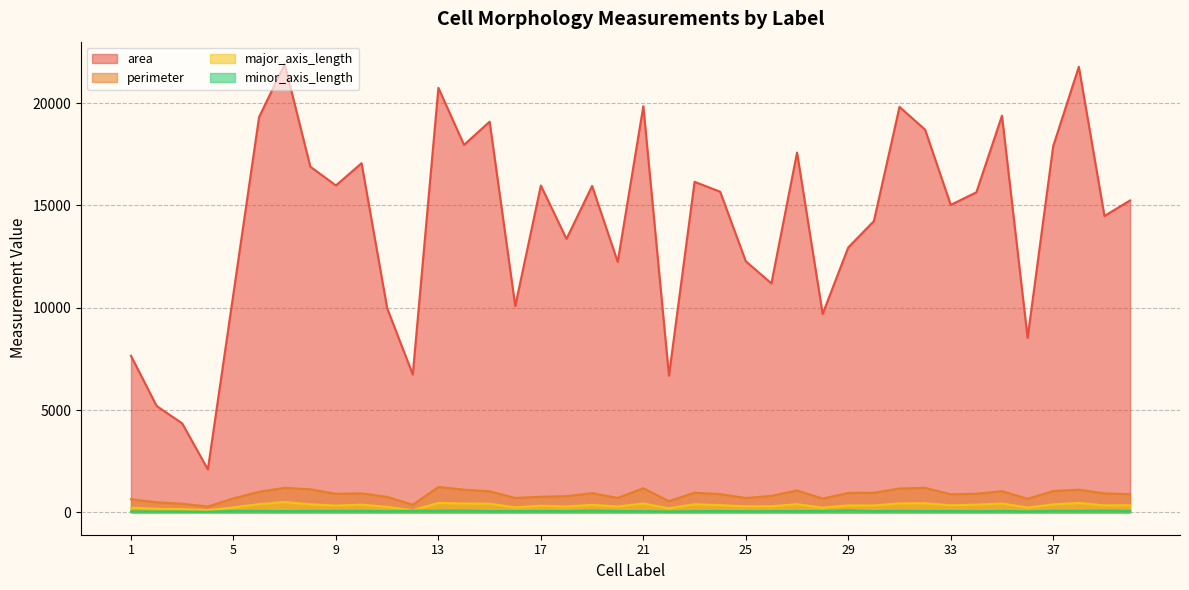

Reading left to right, list all the values displayed in this chart.

area: 1=7652.0	2=5200.0	3=4345.0	4=2098.0	5=10698.0	6=19321.0	7=21912.0	8=16897.0	9=15978.0	10=17066.0	11=9976.0	12=6738.0	13=20751.0	14=17962.0	15=19097.0	16=10081.0	17=15976.0	18=13366.0	19=15954.0	20=12240.0	21=19856.0	22=6678.0	23=16157.0	24=15671.0	25=12271.0	26=11192.0	27=17588.0	28=9700.0	29=12949.0	30=14236.0	31=19820.0	32=18704.0	33=15029.0	34=15643.0	35=19389.0	36=8528.0	37=17902.0	38=21781.0	39=14487.0	40=15246.0
perimeter: 1=638.0	2=489.2	3=417.9	4=283.6	5=679.5	6=1003.6	7=1195.7	8=1124.9	9=902.8	10=926.1	11=754.3	12=369.8	13=1237.0	14=1107.5	15=1024.2	16=703.8	17=758.9	18=788.0	19=936.5	20=701.7	21=1180.6	22=544.8	23=959.0	24=889.2	25=699.9	26=802.4	27=1067.0	28=671.6	29=946.1	30=957.0	31=1161.2	32=1196.5	33=878.1	34=905.6	35=1033.8	36=658.9	37=1040.0	38=1105.5	39=924.7	40=886.0
major_axis_length: 1=229.8	2=175.1	3=155.5	4=106.7	5=237.3	6=399.2	7=502.8	8=389.2	9=328.7	10=373.1	11=265.6	12=106.0	13=459.4	14=431.1	15=420.2	16=237.4	17=324.2	18=283.0	19=365.3	20=283.5	21=432.1	22=194.6	23=392.9	24=350.3	25=290.8	26=293.1	27=397.7	28=227.2	29=337.0	30=334.1	31=437.5	32=443.5	33=342.6	34=372.0	35=432.6	36=231.5	37=387.4	38=459.4	39=338.4	40=344.9
minor_axis_length: 1=48.2	2=41.3	3=40.4	4=28.1	5=70.7	6=72.2	7=58.1	8=70.7	9=64.7	10=73.0	11=54.2	12=85.1	13=78.6	14=88.8	15=61.0	16=60.6	17=65.2	18=61.1	19=88.6	20=61.1	21=60.2	22=45.2	23=58.4	24=64.5	25=56.3	26=59.2	27=61.6	28=63.4	29=102.9	30=57.0	31=77.5	32=64.4	33=65.4	34=56.4	35=67.3	36=49.4	37=77.3	38=75.7	39=89.3	40=69.7